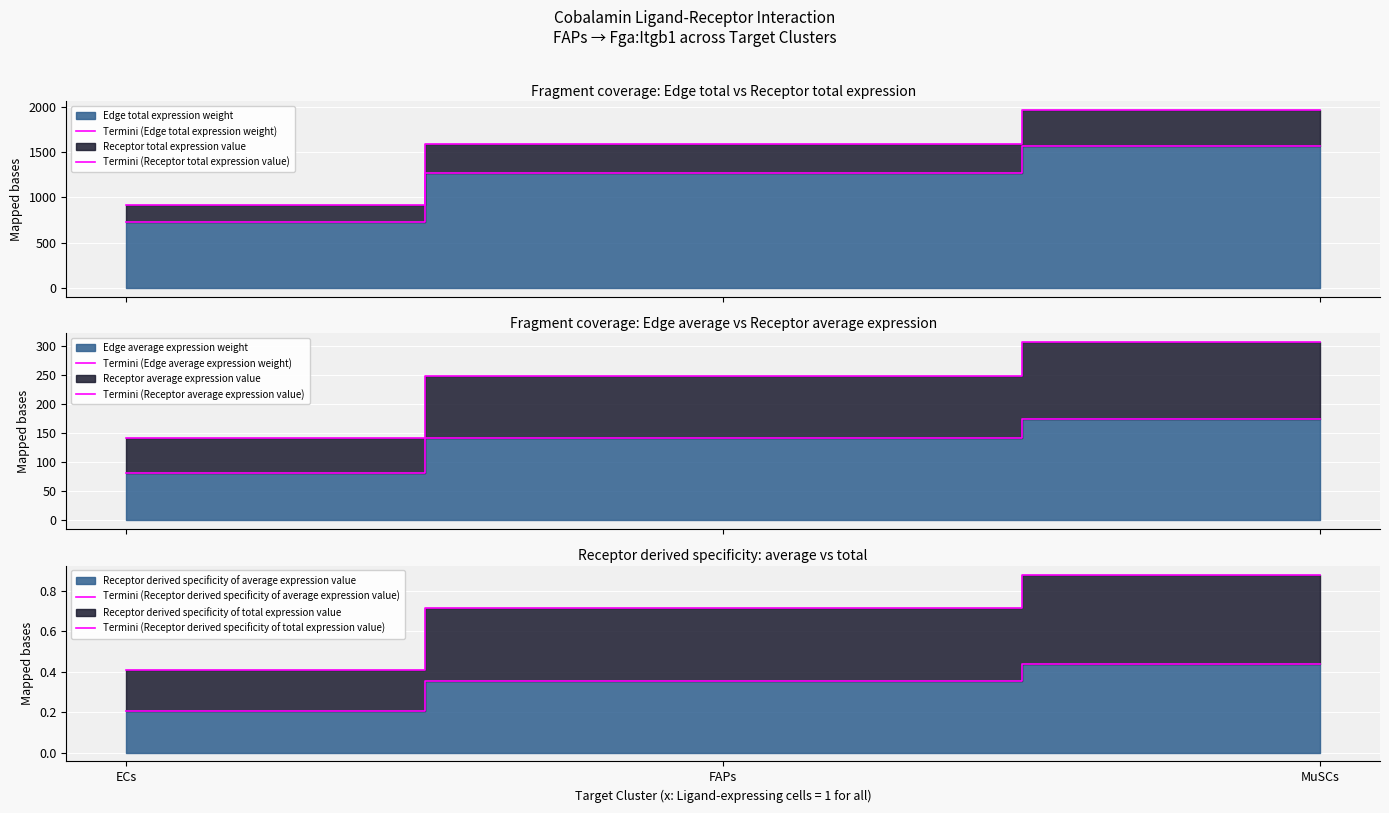

Between FAPs and MuSCs, which is larger?

MuSCs